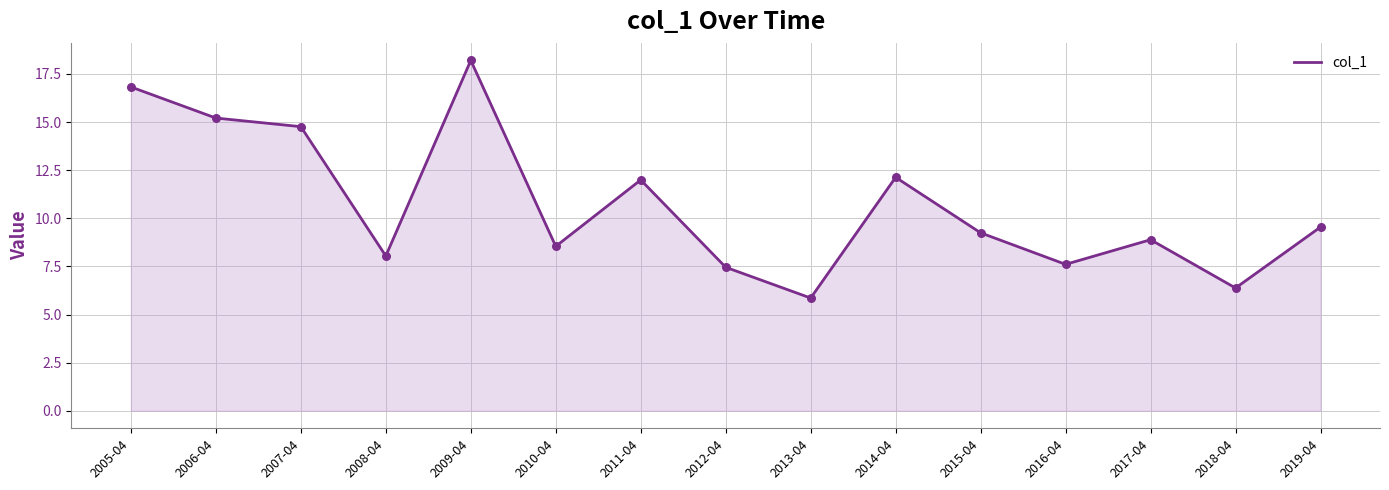

Which has a higher value, 2011-04 or 2016-04?

2011-04